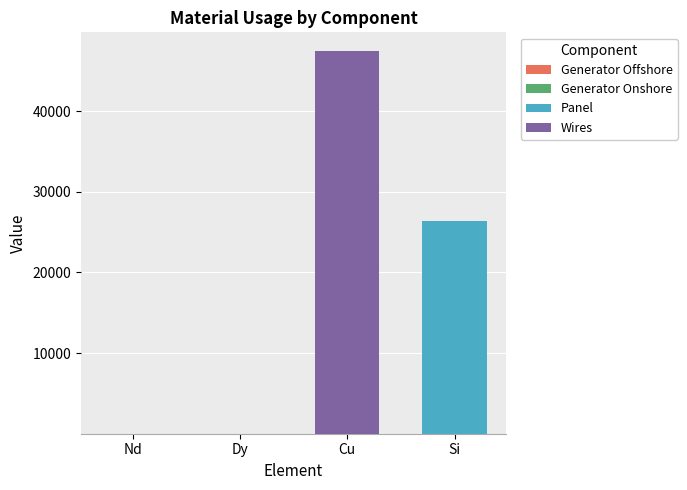

What is the total value across all series at Si?

26370.7